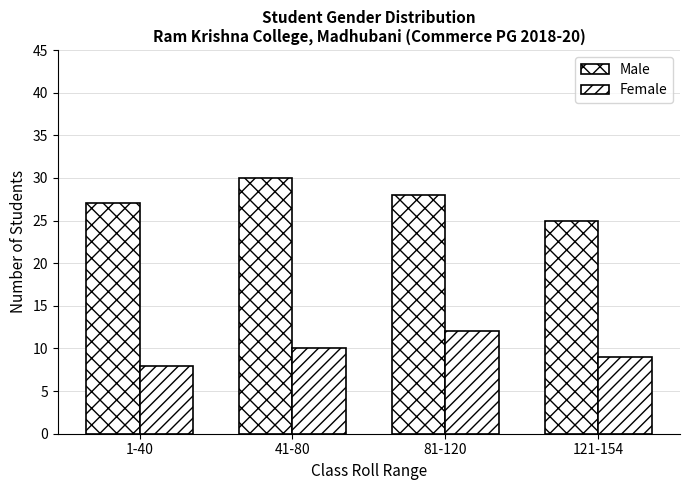

Which series has the largest range (max minus min)?

Male